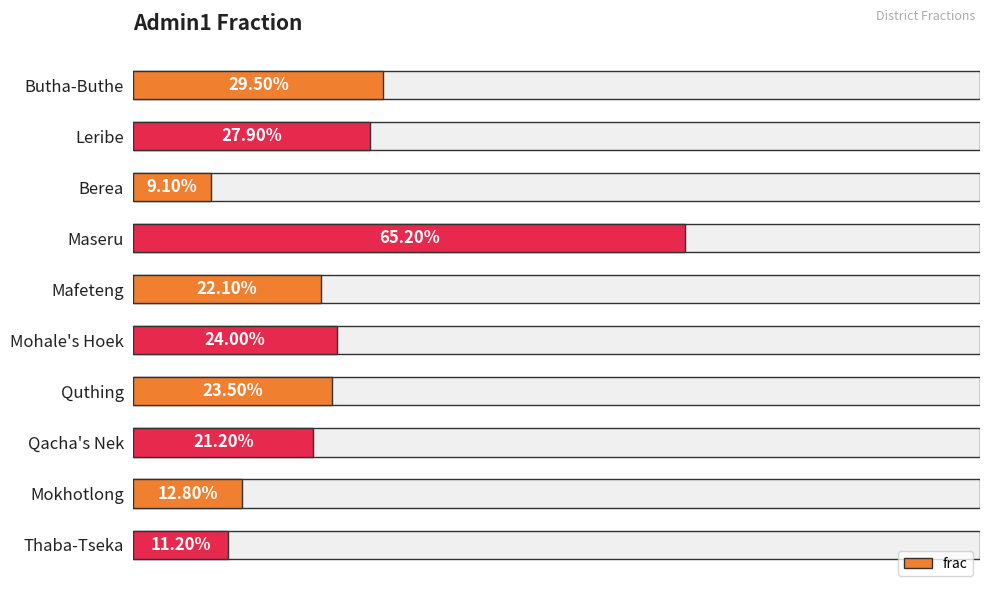

Is it true that the value at Butha-Buthe is 0.3?

True